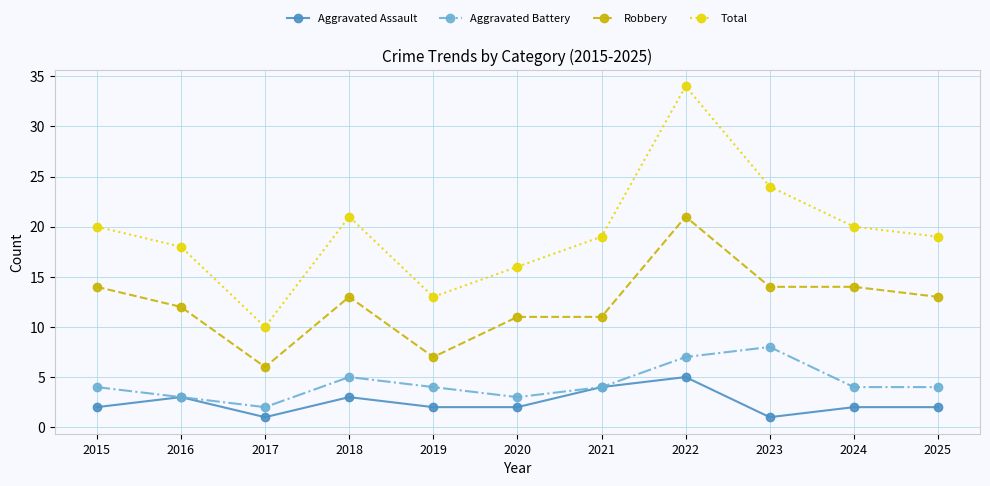

Which series changed the most between 2018 and 2019?

Total